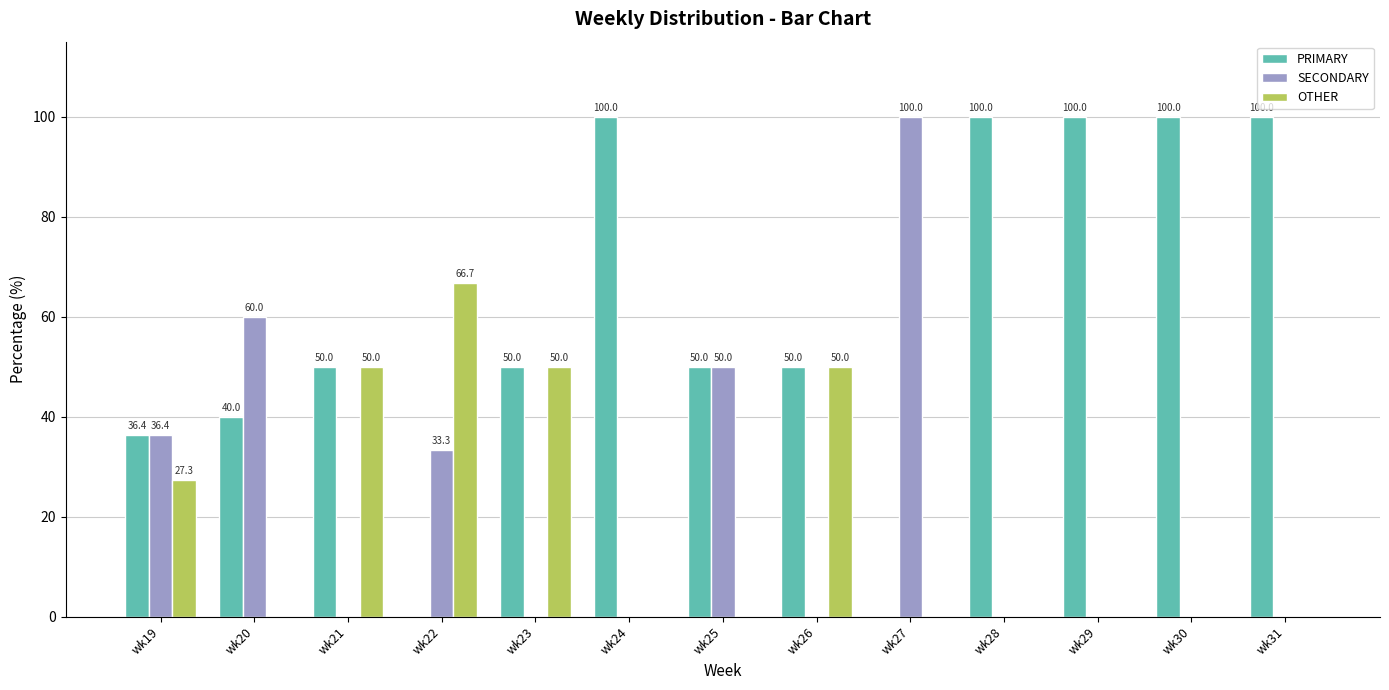

Is it true that SECONDARY equals 0.0 at wk26?

True